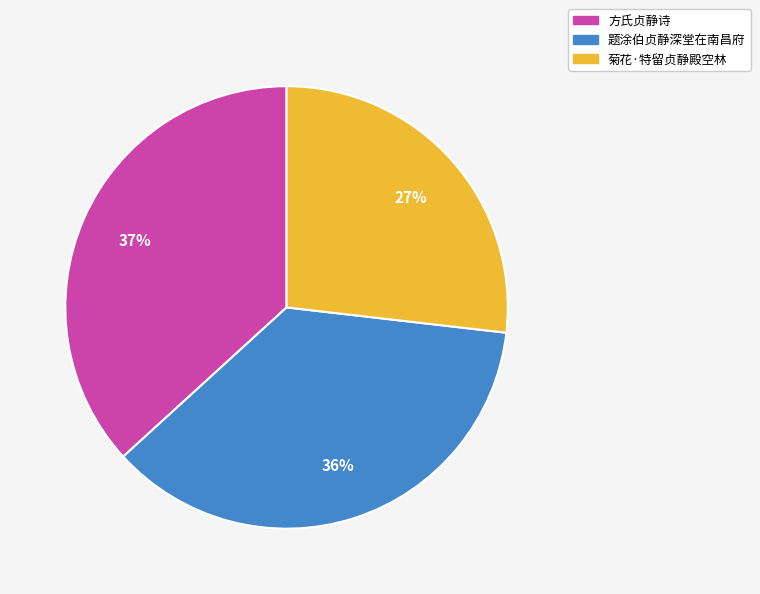

What is the smallest slice in the pie chart?

菊花·特留贞静殿空林